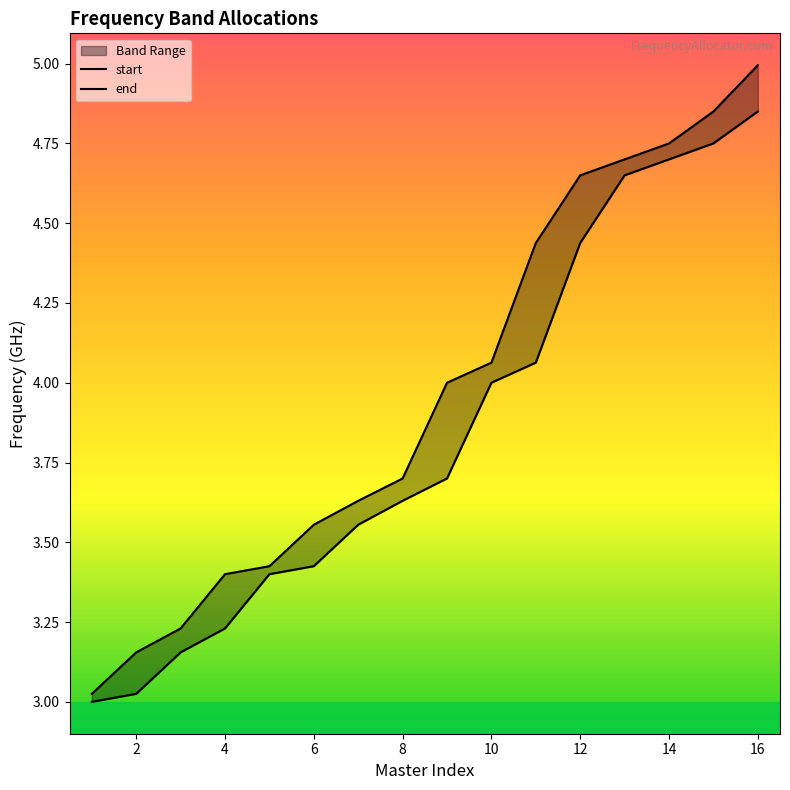

Is it true that end equals 4.5 at 4?

False